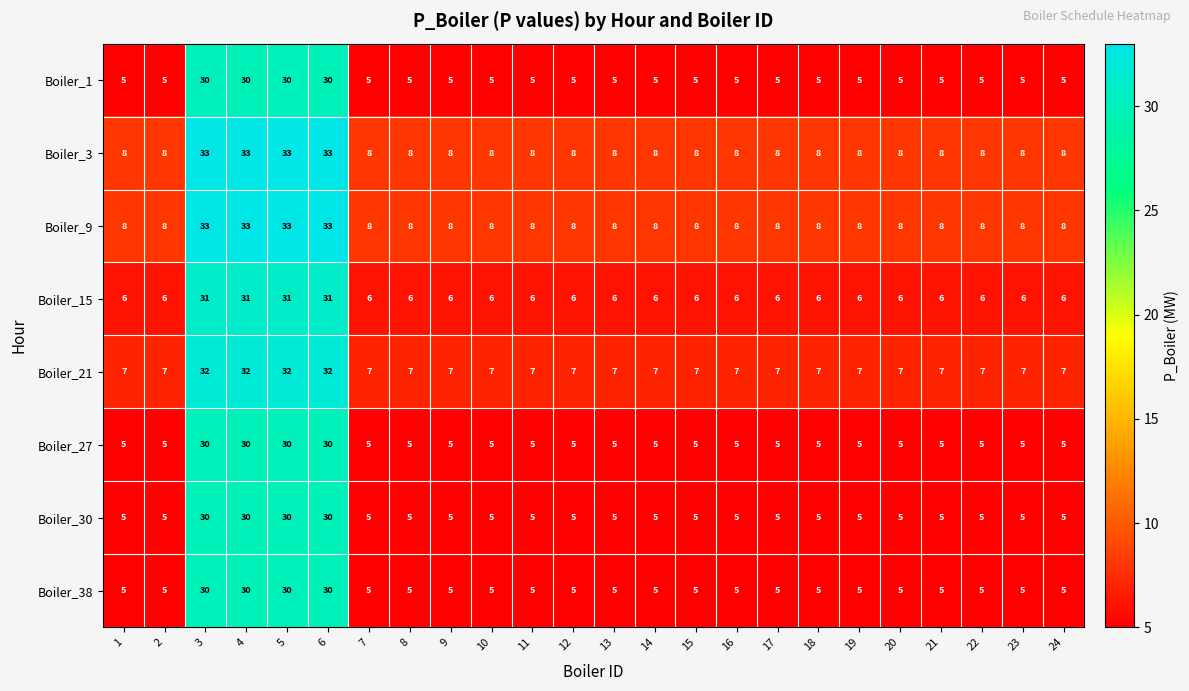

What is the smallest value displayed?

5